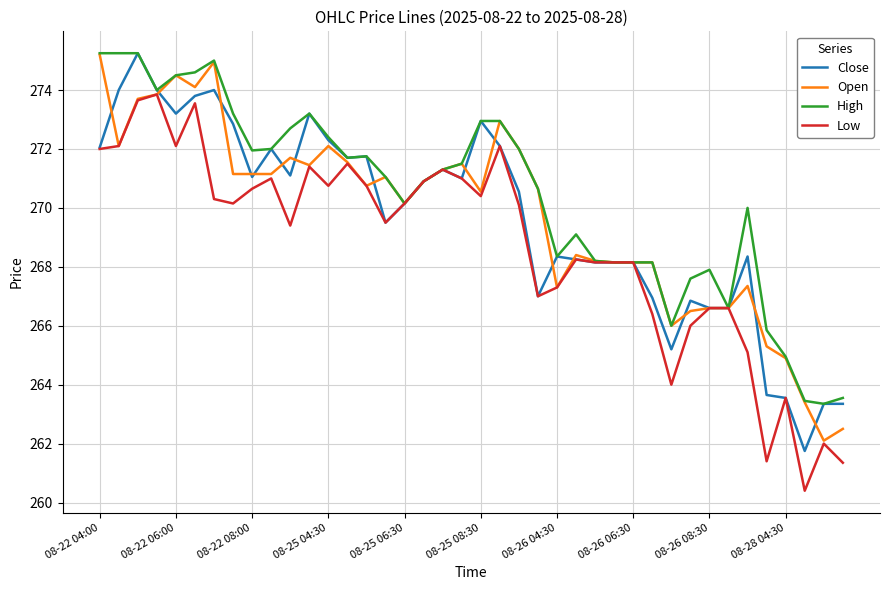

How many lines are shown in the chart?

4